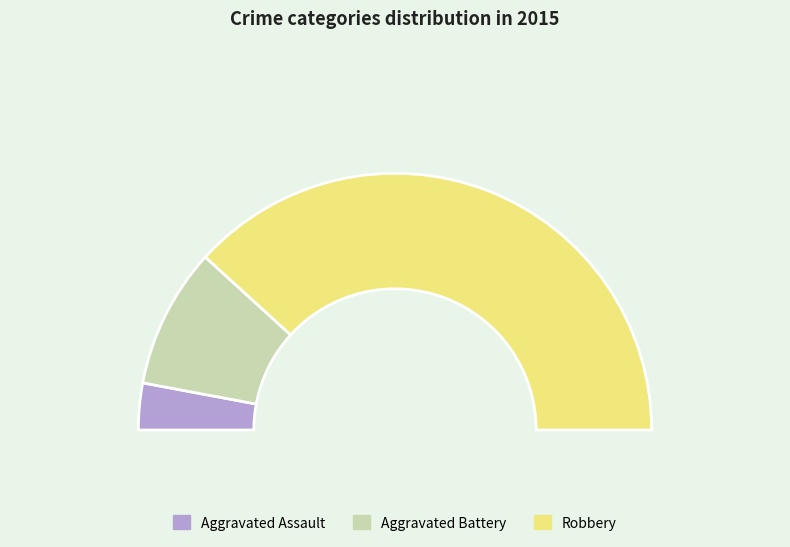

To the nearest percent, what is the difference between the Robbery and Aggravated Battery slice percentages?

59%